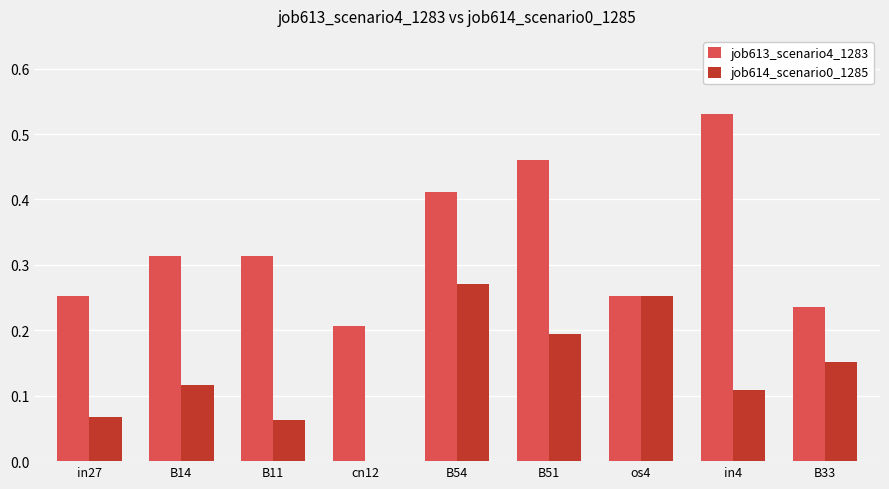

Between B14 and os4, which series saw the biggest shift?

job614_scenario0_1285